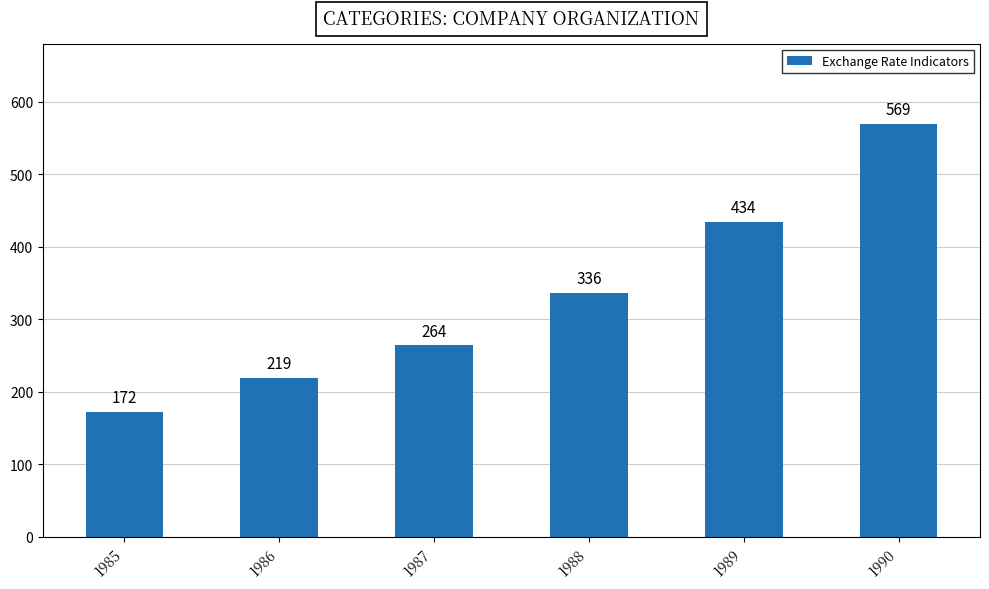

List the labels in order of value, largest first.

1990, 1989, 1988, 1987, 1986, 1985